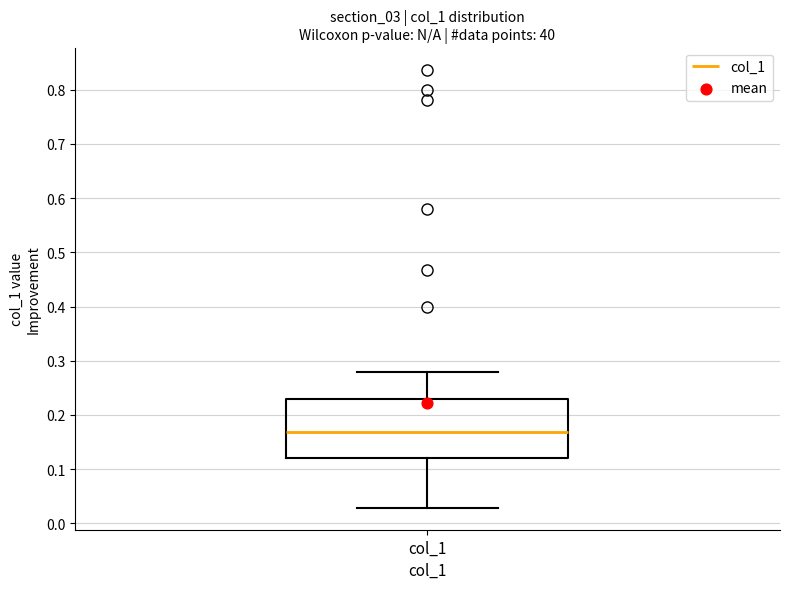

Read this box plot against the y-axis: the position of the median line, the range covered by the box, and the ends of both whiskers. The values are not printed on the chart, so give them approximately, as read against the axis.

median 0.17, box 0.12 to 0.23, whiskers 0.03 to 0.28